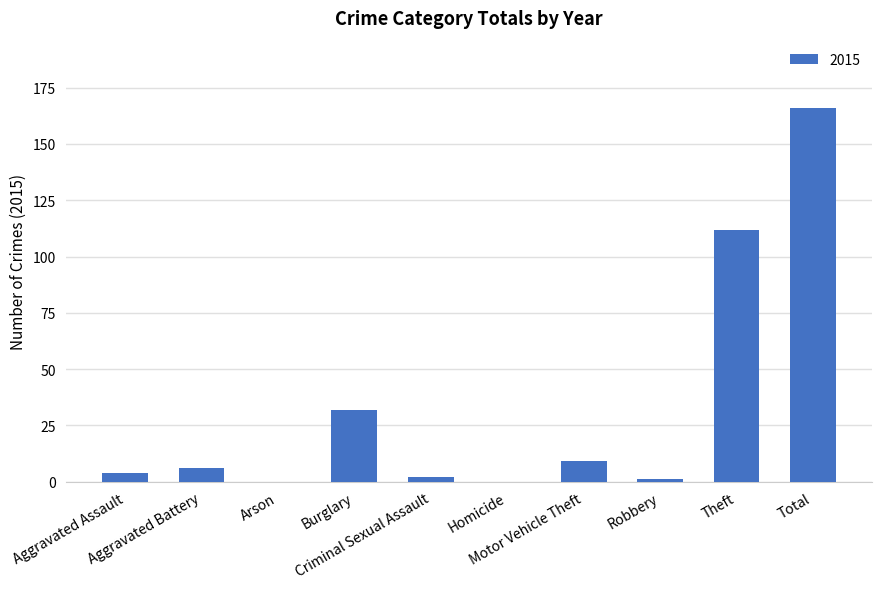

What is the greatest value displayed?

166